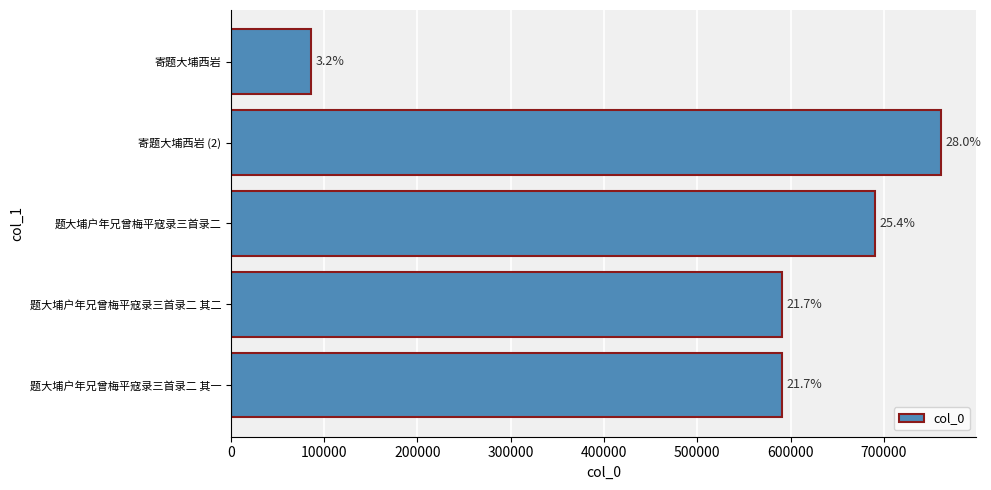

What is the sum of all values?

2717739